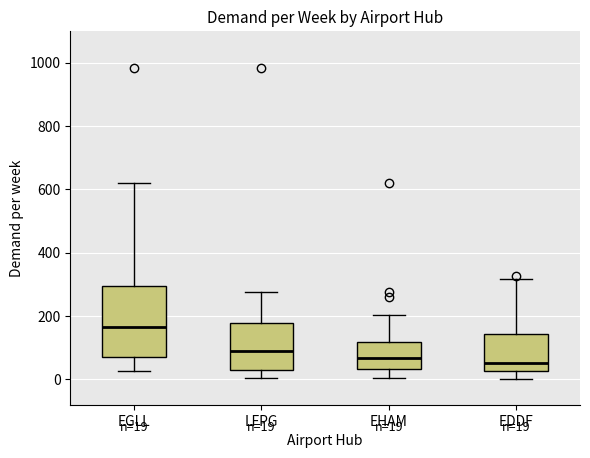

Which box is the tallest, from its lower edge to its upper edge?

EGLL